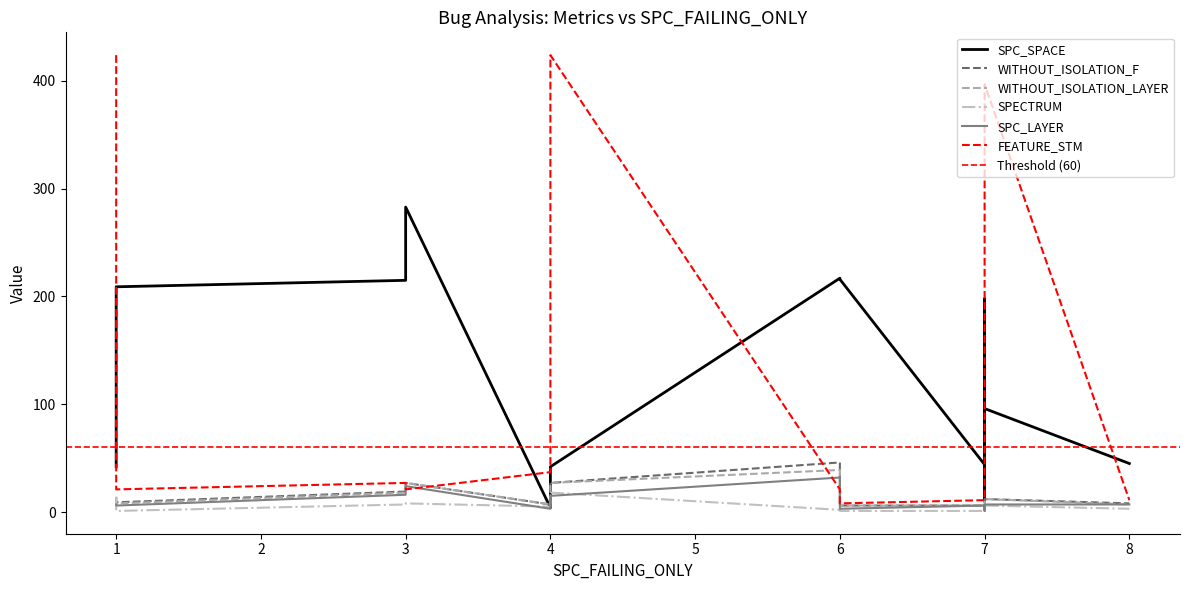

At which label does SPC_SPACE reach its minimum?

4